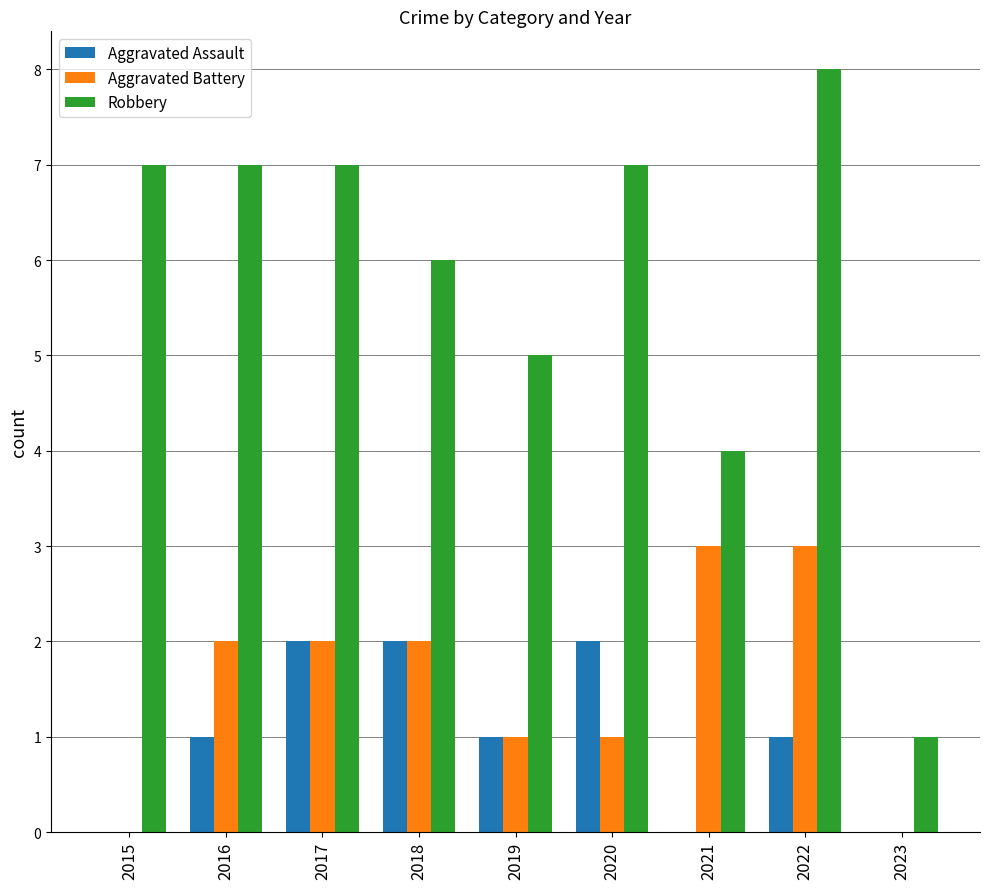

What is the total value across all series at 2015?

7